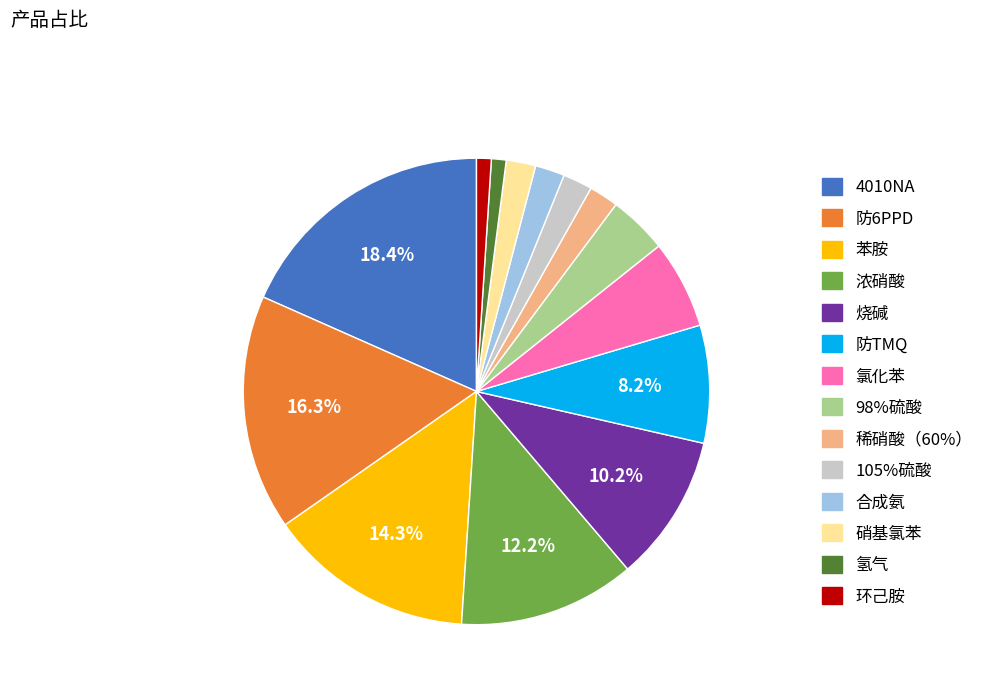

How many segments does this pie chart have?

14